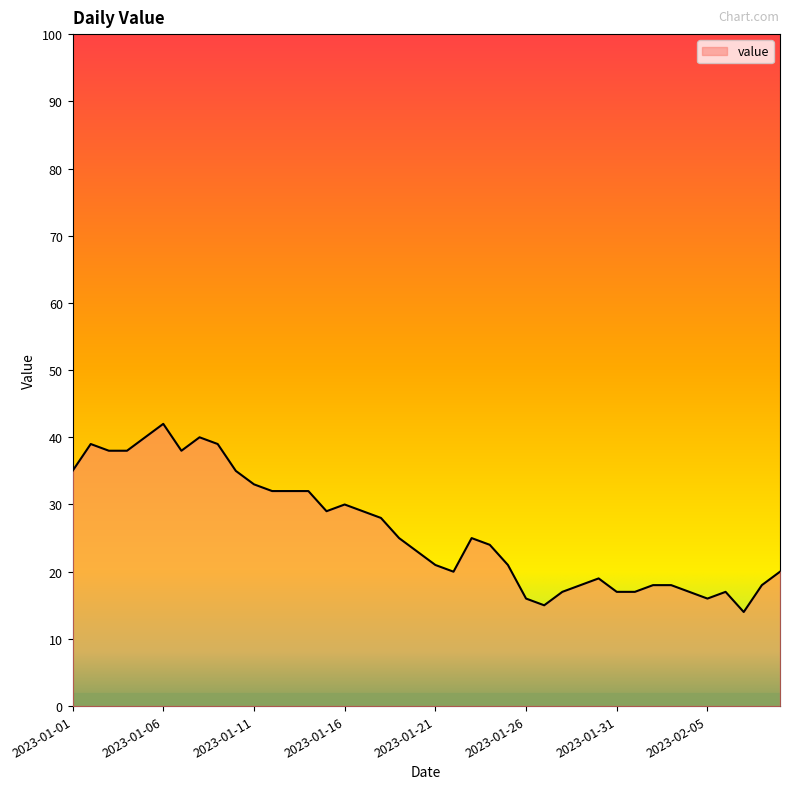

What is the smallest value displayed?

14